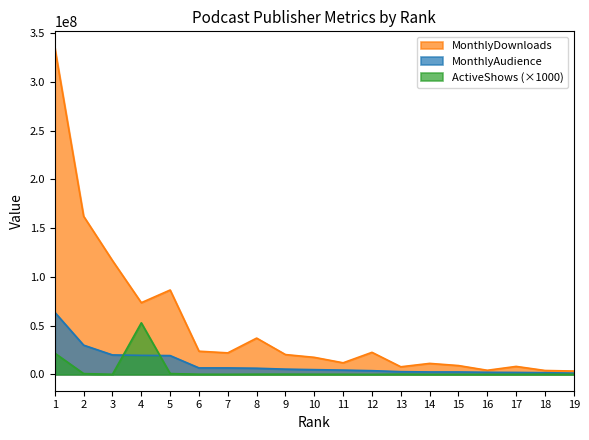

At how many categories does at least one series exceed 7926335?

15